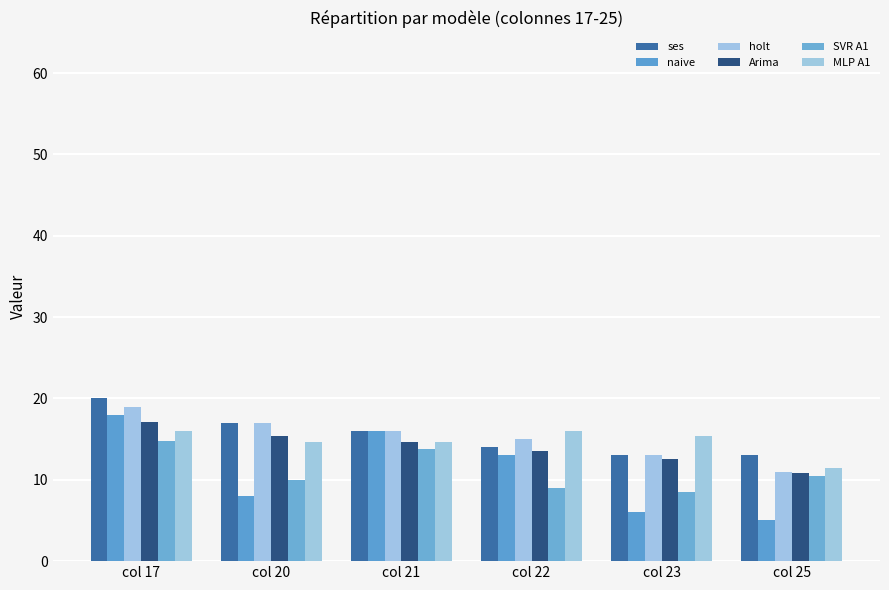

Between col 17 and col 25, which series saw the biggest shift?

naive